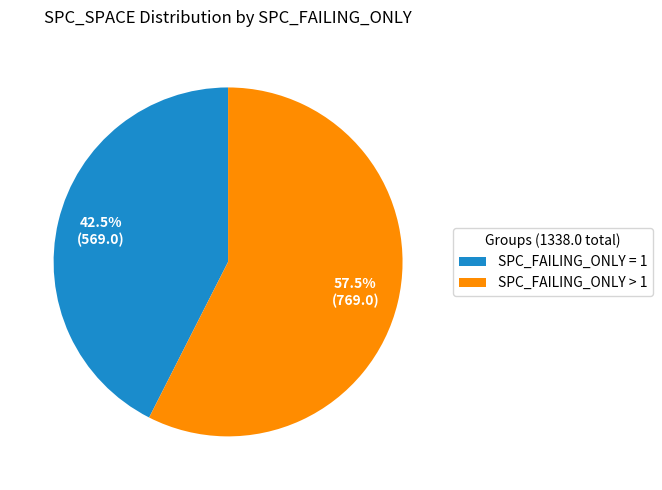

What portion of the pie excludes SPC_FAILING_ONLY = 1?

57.5%